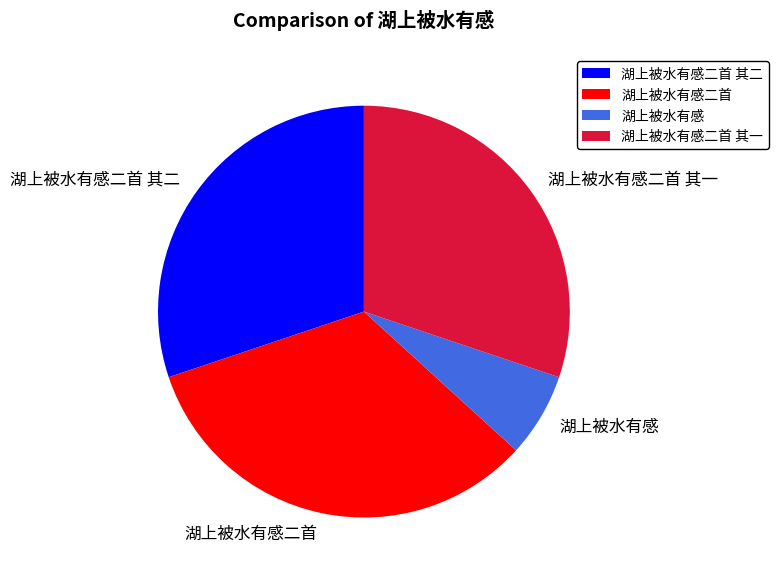

Approximately how many times larger is the value at 湖上被水有感二首 其一 compared to 湖上被水有感二首?

0.9